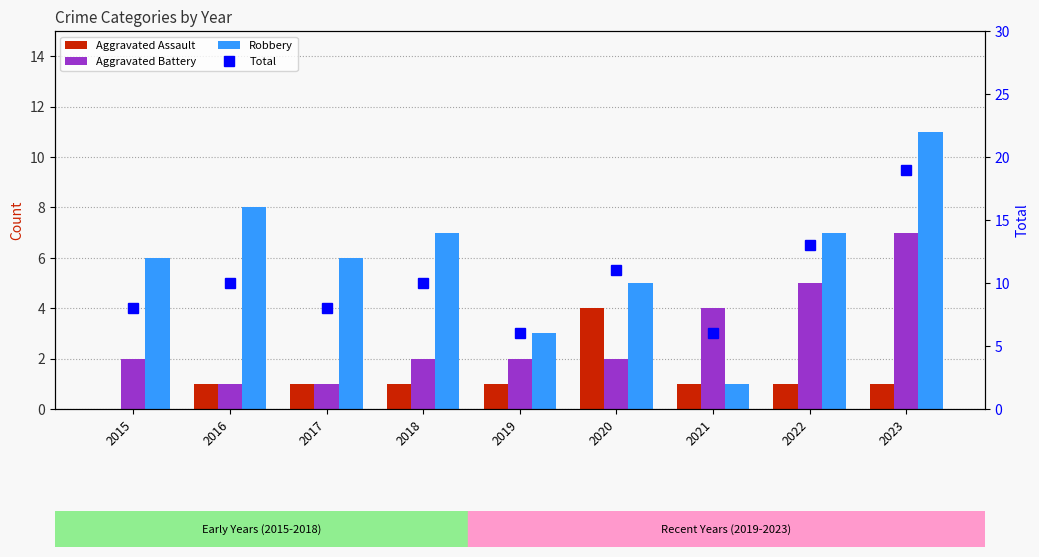

Is it true that Aggravated Battery equals 2 at 2015?

True